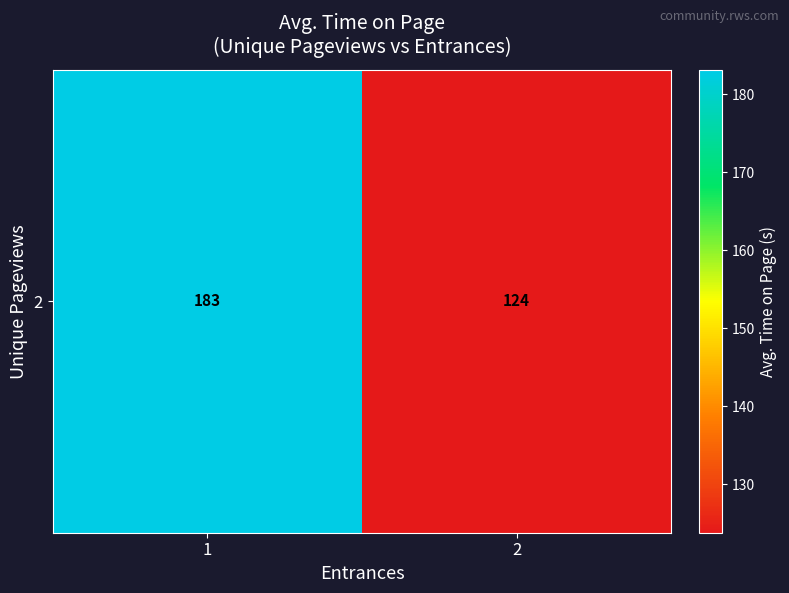

At which label does the data first exceed 183?

1